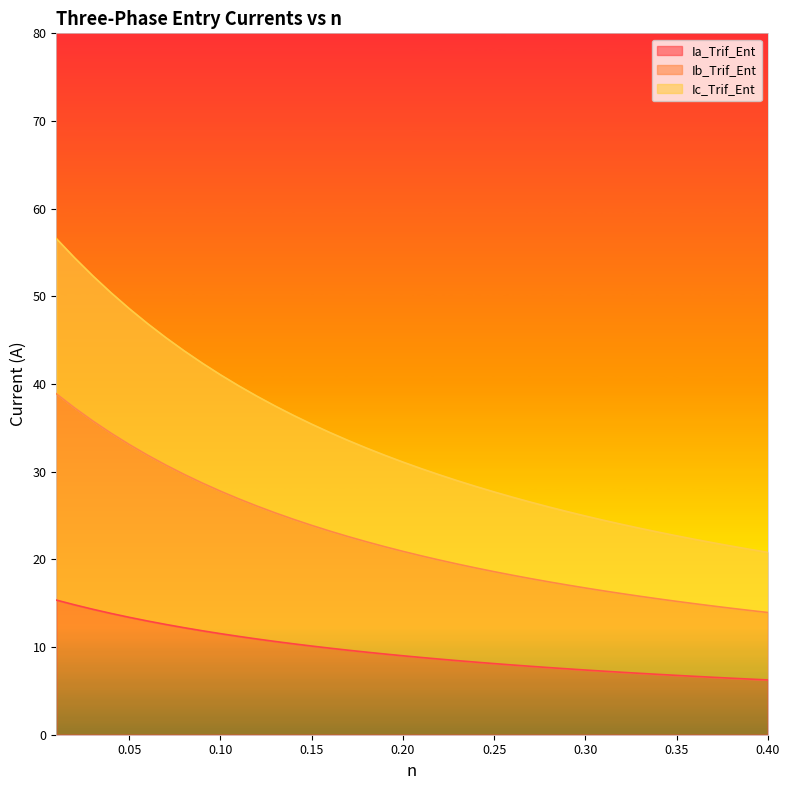

Reading left to right, what are all the values shown in this chart?

Ia_Trif_Ent: 15.4	14.8	14.3	13.8	13.4	13.0	12.6	12.2	11.9	11.5	11.2	10.9	10.6	10.4	10.1	9.9	9.6	9.4	9.2	9.0	8.8	8.6	8.4	8.3	8.1	8.0	7.8	7.7	7.5	7.4	7.2	7.1	7.0	6.9	6.8	6.7	6.5	6.4	6.3	6.2
Ib_Trif_Ent: 38.9	37.3	35.8	34.4	33.1	31.9	30.8	29.7	28.7	27.8	26.9	26.1	25.3	24.6	23.9	23.2	22.6	22.0	21.4	20.9	20.4	19.9	19.5	19.0	18.6	18.2	17.8	17.4	17.1	16.7	16.4	16.1	15.8	15.5	15.2	14.9	14.7	14.4	14.2	13.9
Ic_Trif_Ent: 56.6	54.4	52.3	50.4	48.6	46.9	45.3	43.8	42.4	41.1	39.8	38.6	37.5	36.4	35.4	34.5	33.6	32.7	31.9	31.1	30.4	29.6	29.0	28.3	27.7	27.1	26.5	26.0	25.5	24.9	24.5	24.0	23.5	23.1	22.7	22.3	21.9	21.5	21.2	20.8